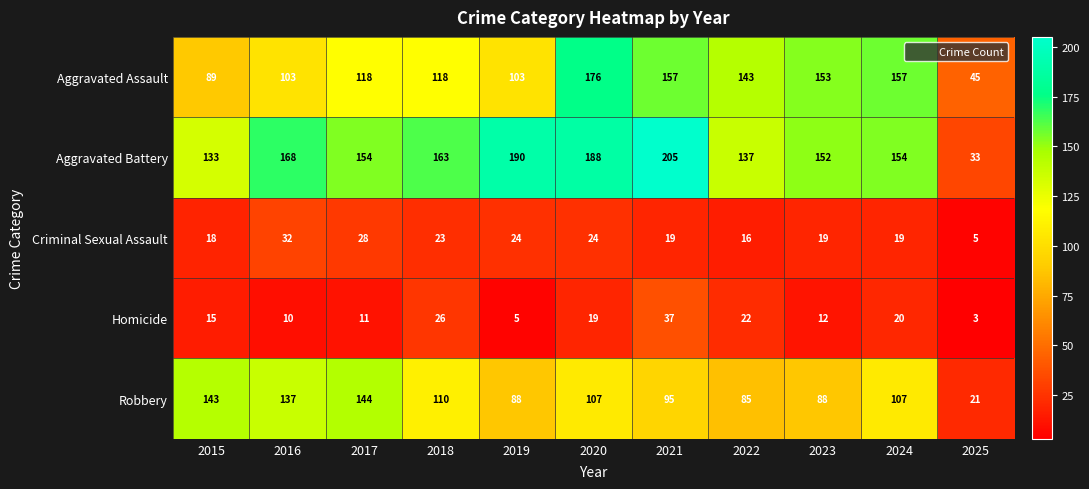

What is the minimum value shown in the chart?

3